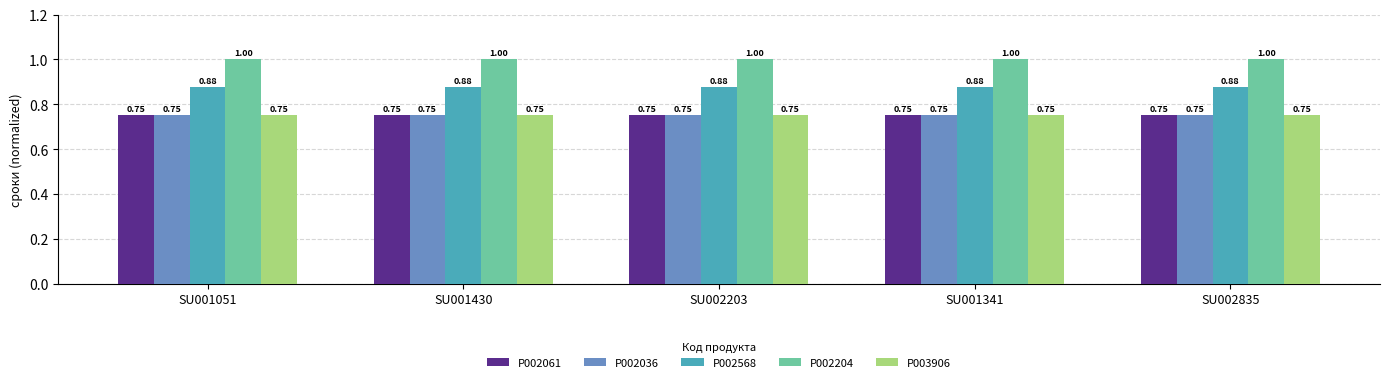

What is the sum of the P002204 values at SU001341 and SU001430?

2.0